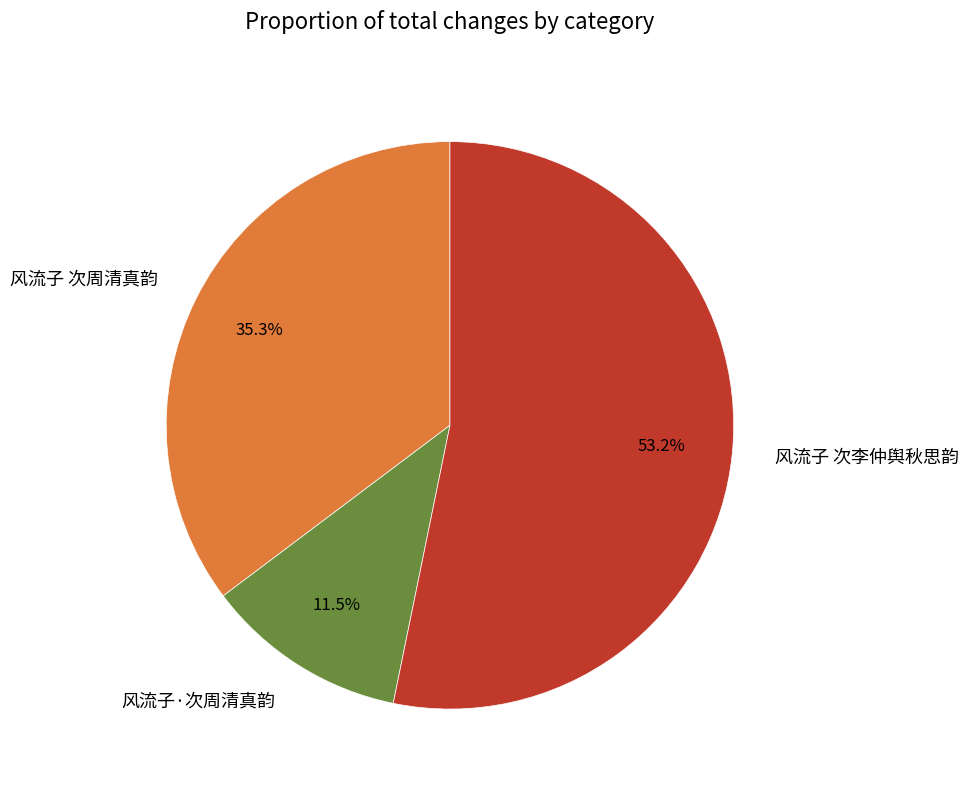

What is the ratio of the value at 风流子 次李仲舆秋思韵 to the value at 风流子 次周清真韵?

1.5